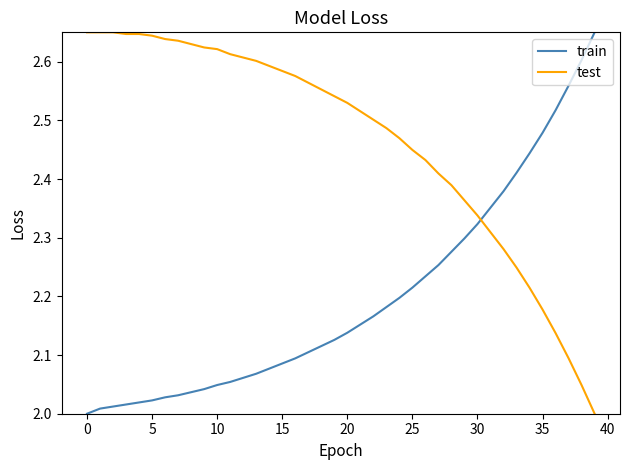

List the series in order of their overall mean, highest first.

test, train